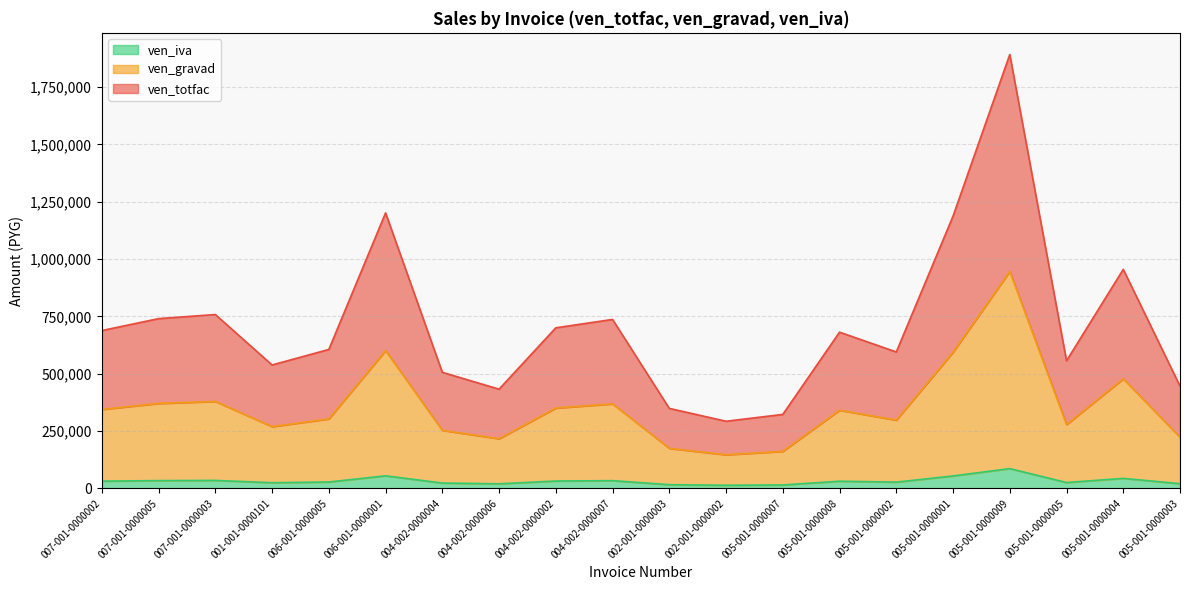

At which category is the sum across all series the highest?

005-001-0000009